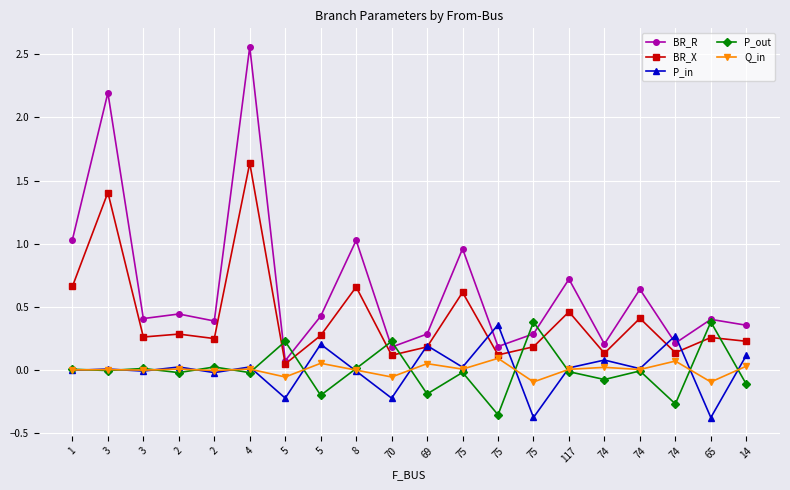

Rank the series by their maximum value, from highest to lowest.

BR_R, BR_X, P_out, P_in, Q_in